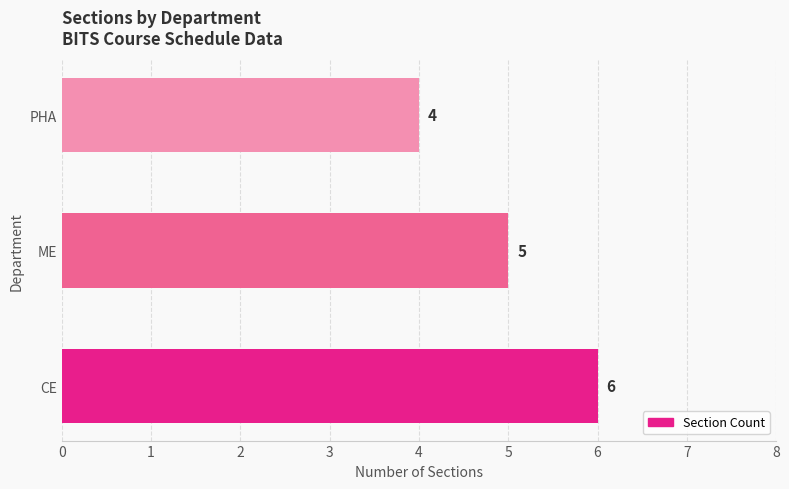

What is the smallest value displayed?

4